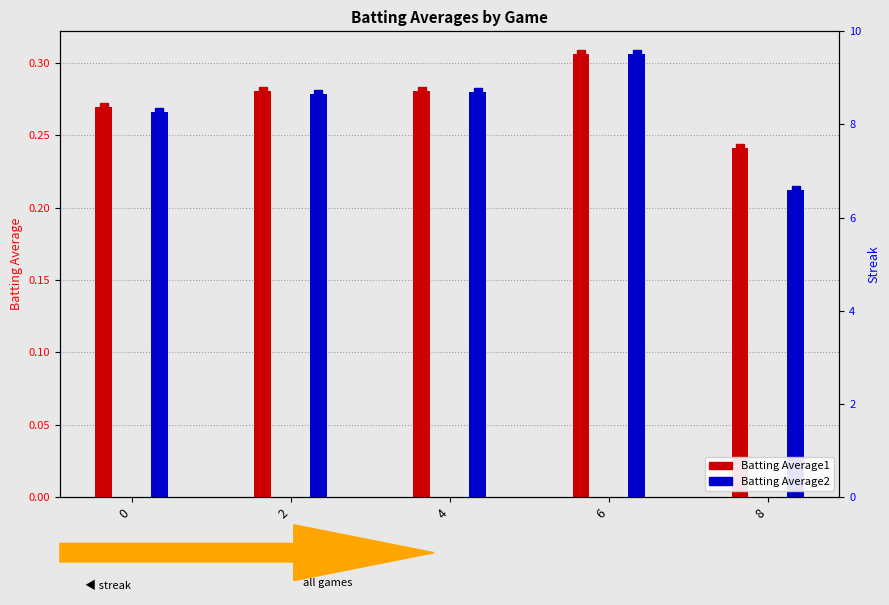

What is the value of the Batting Average2 bar at the 4th from the left?

0.3